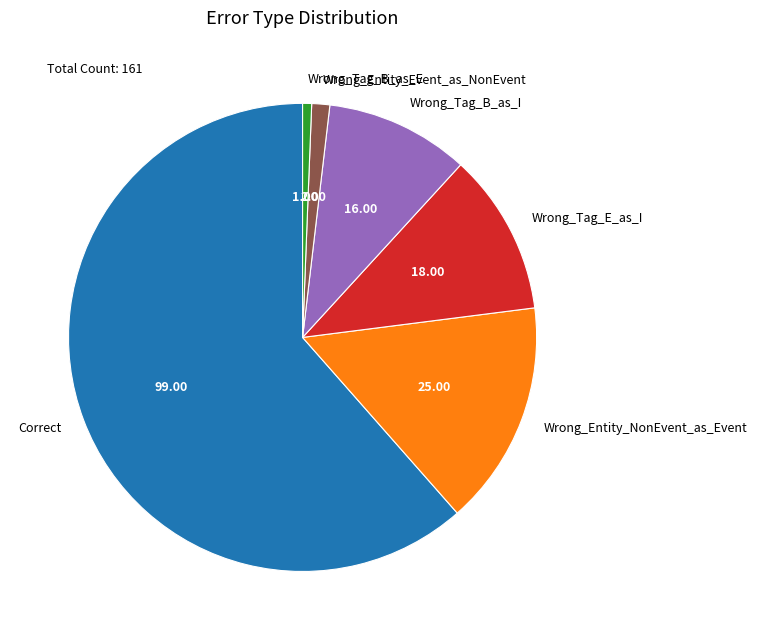

Rank the categories by value from lowest to highest.

Wrong_Tag_B_as_E, Wrong_Entity_Event_as_NonEvent, Wrong_Tag_B_as_I, Wrong_Tag_E_as_I, Wrong_Entity_NonEvent_as_Event, Correct